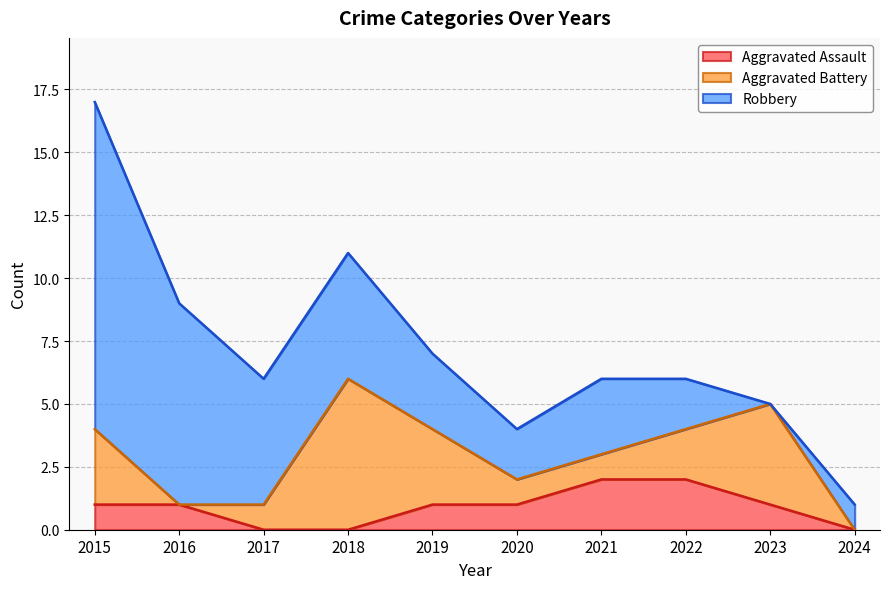

The value of Aggravated Assault at 2019 is 1. True or false?

True